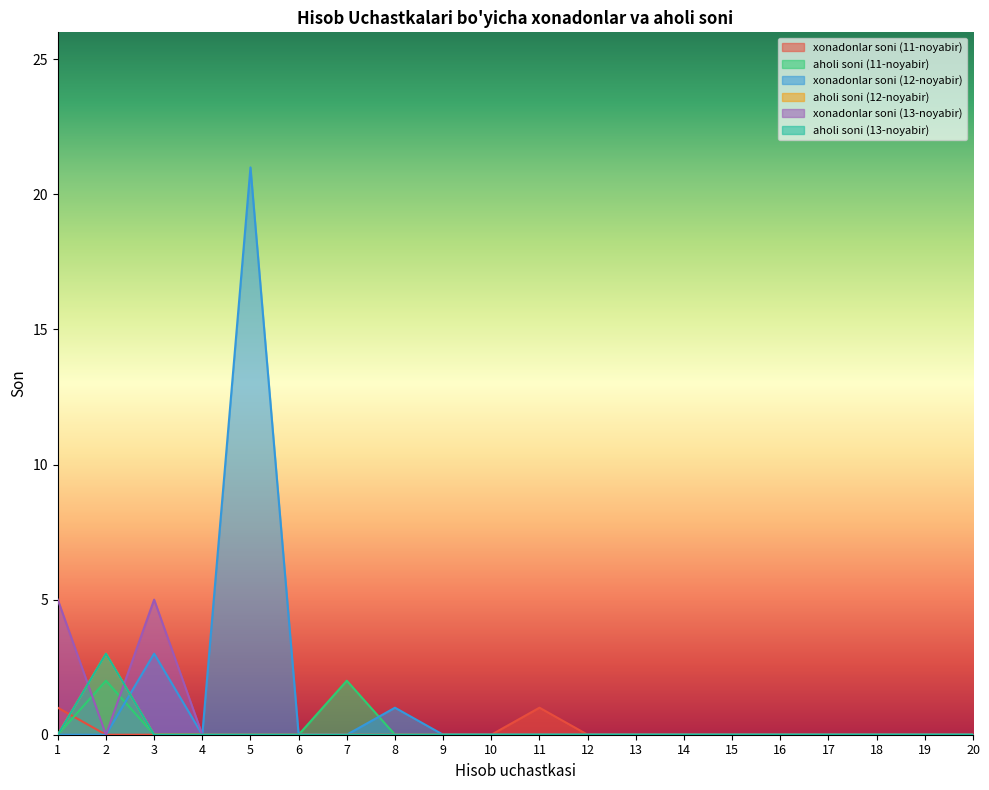

What is the maximum value for aholi soni (12-noyabir)?

3